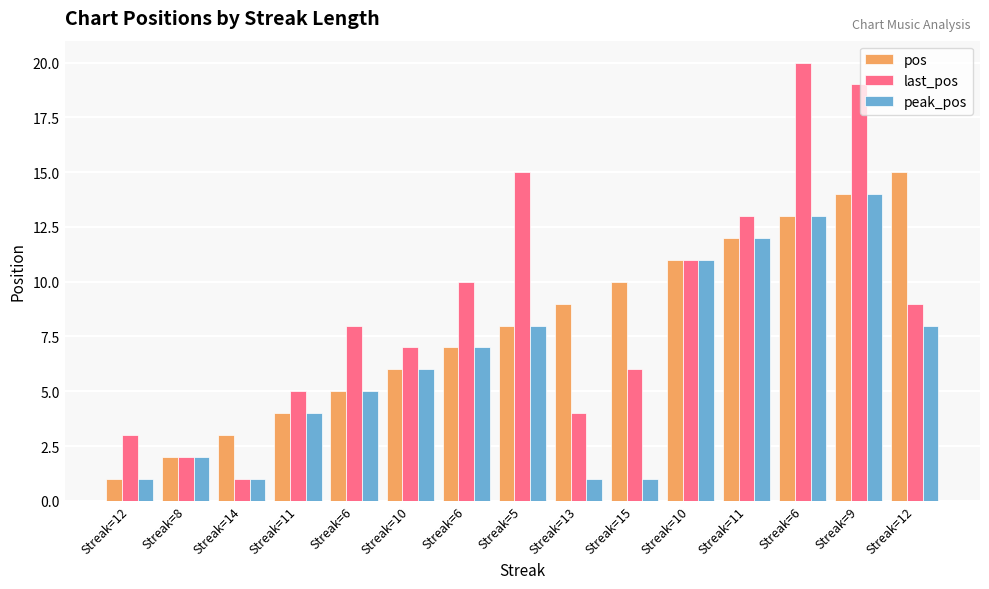

Count the number of data series in this chart.

3